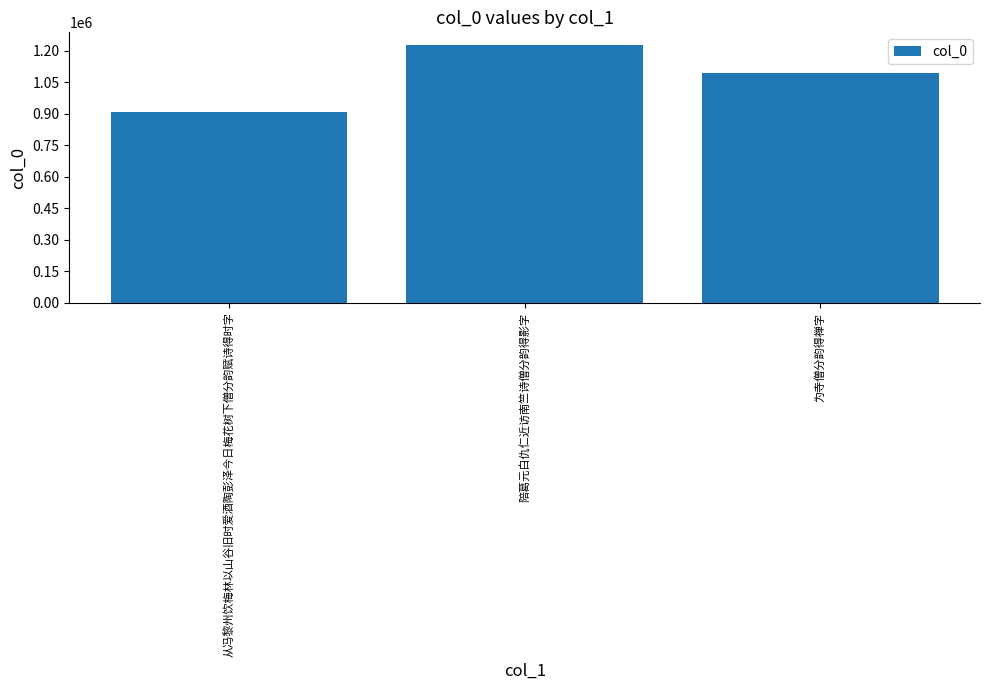

How many bars are there in total?

3